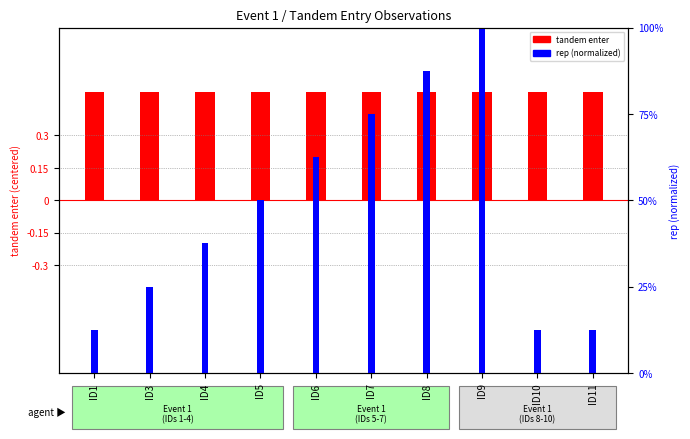

What is the total value across all series at ID4?

0.9